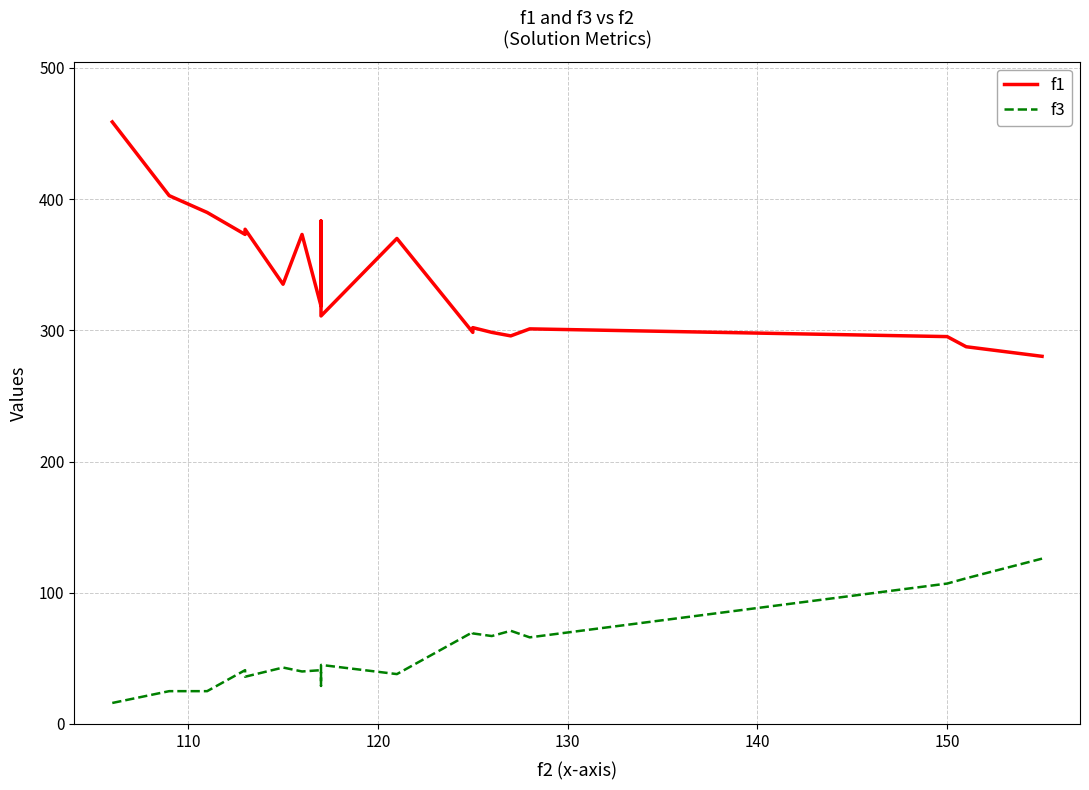

What are all the series names shown in the legend?

f1, f3